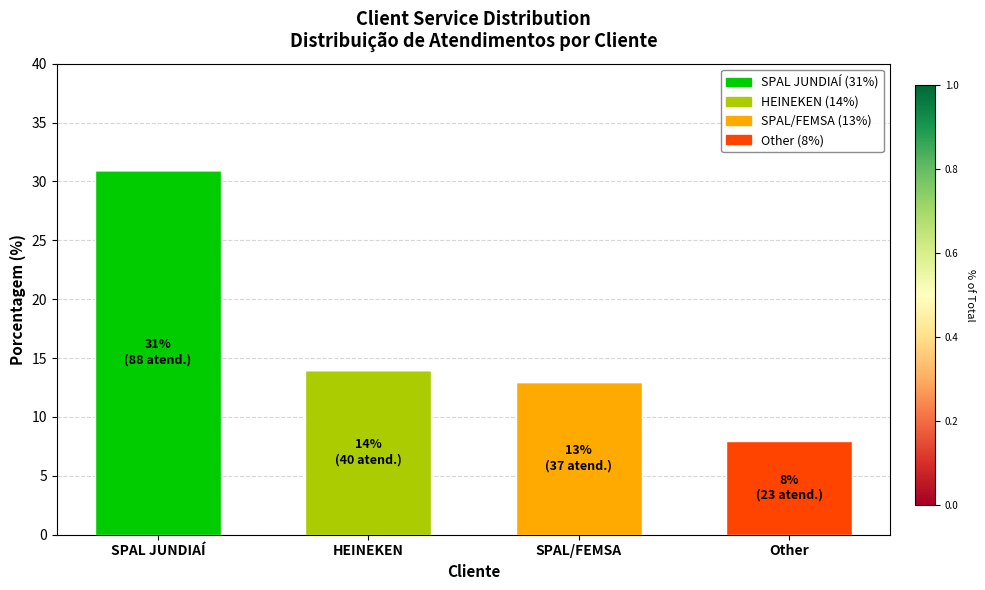

What is the total value across all series at Other?

8